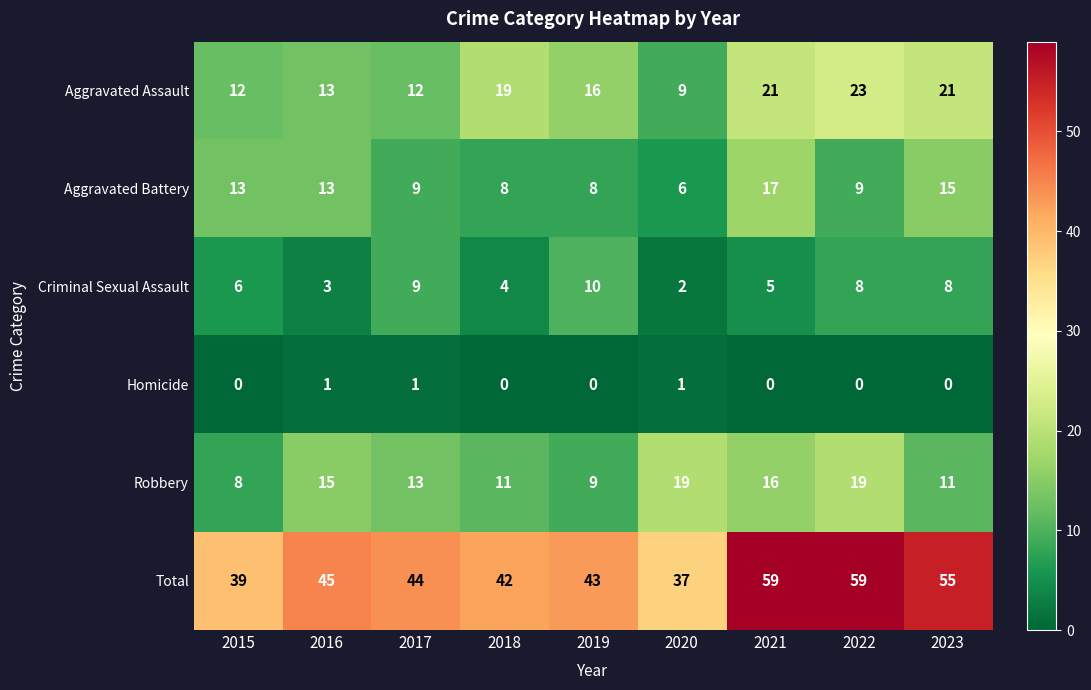

Which series has the widest spread of values?

Total